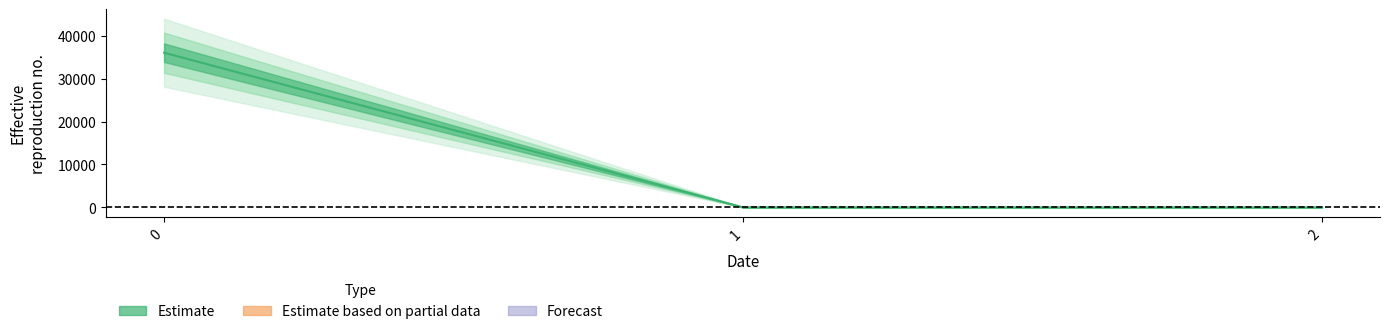

What is the greatest value displayed?

36071.1